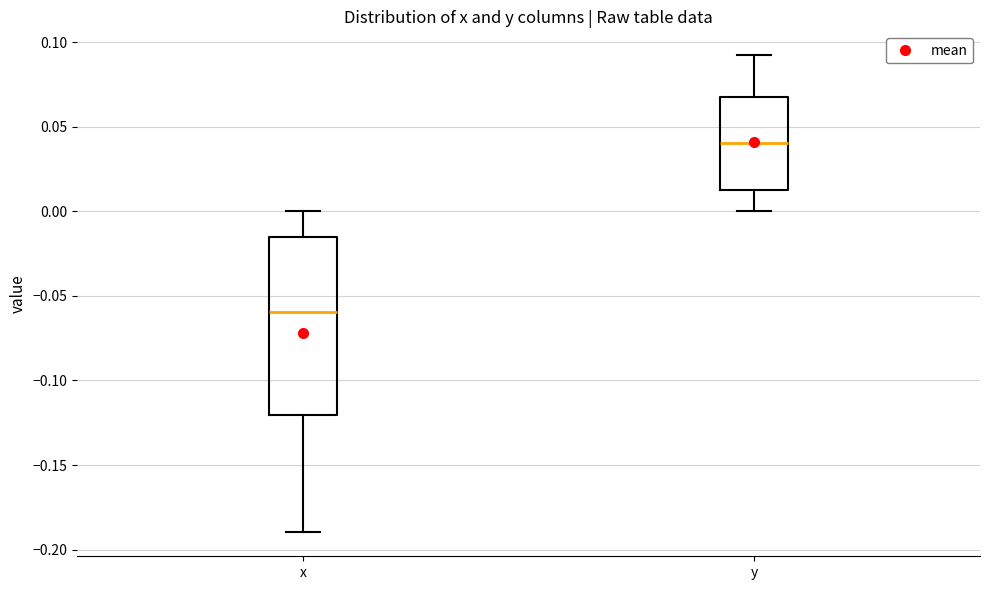

Which box has the highest median line?

y